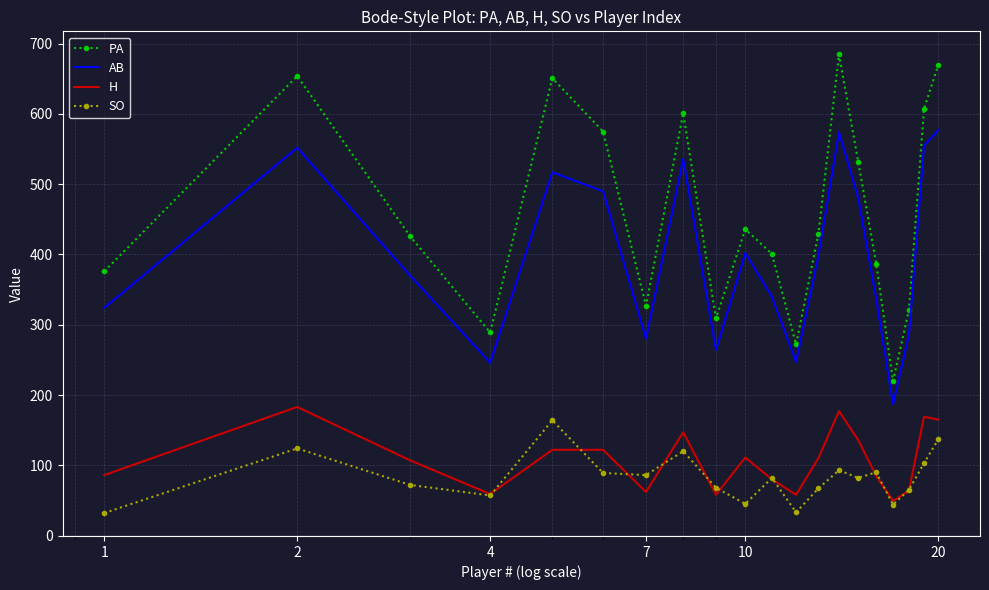

Which series has the largest total across all categories?

PA